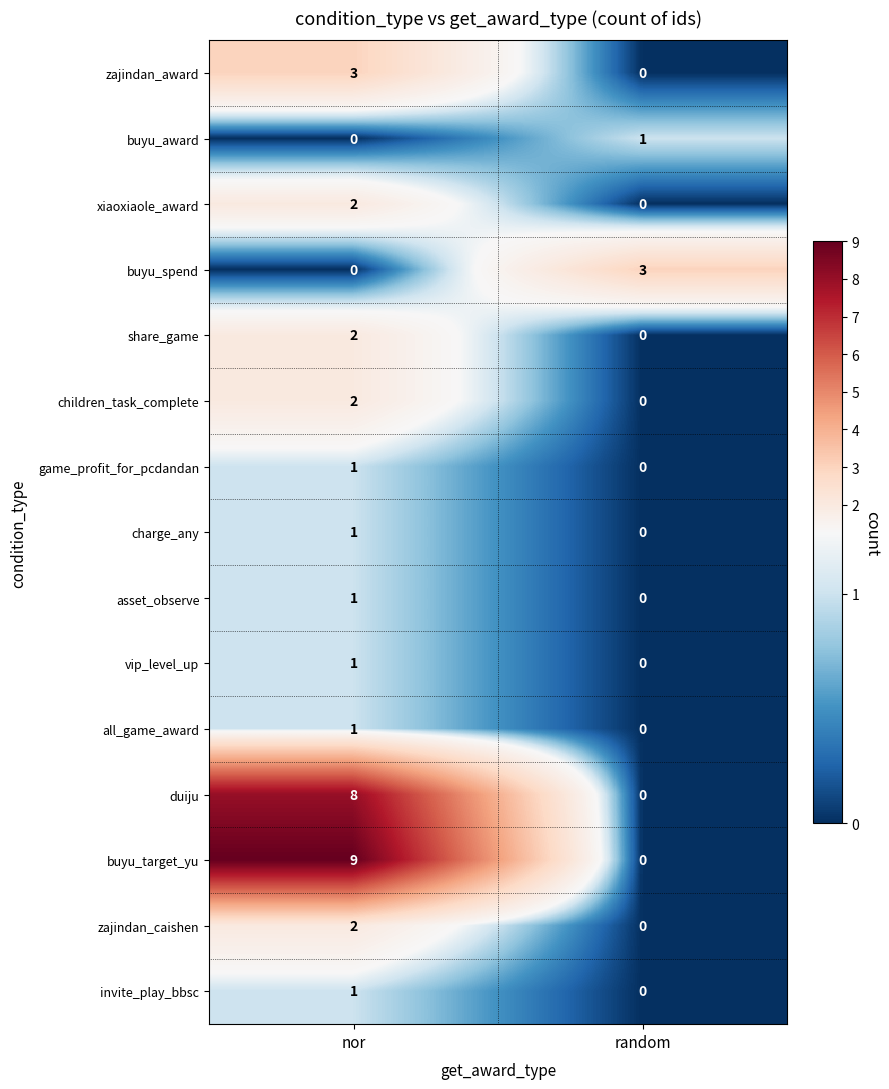

Reading right to left, extract all data points from this chart.

zajindan_award: 0	3
buyu_award: 1	0
xiaoxiaole_award: 0	2
buyu_spend: 3	0
share_game: 0	2
children_task_complete: 0	2
game_profit_for_pcdandan: 0	1
charge_any: 0	1
asset_observe: 0	1
vip_level_up: 0	1
all_game_award: 0	1
duiju: 0	8
buyu_target_yu: 0	9
zajindan_caishen: 0	2
invite_play_bbsc: 0	1